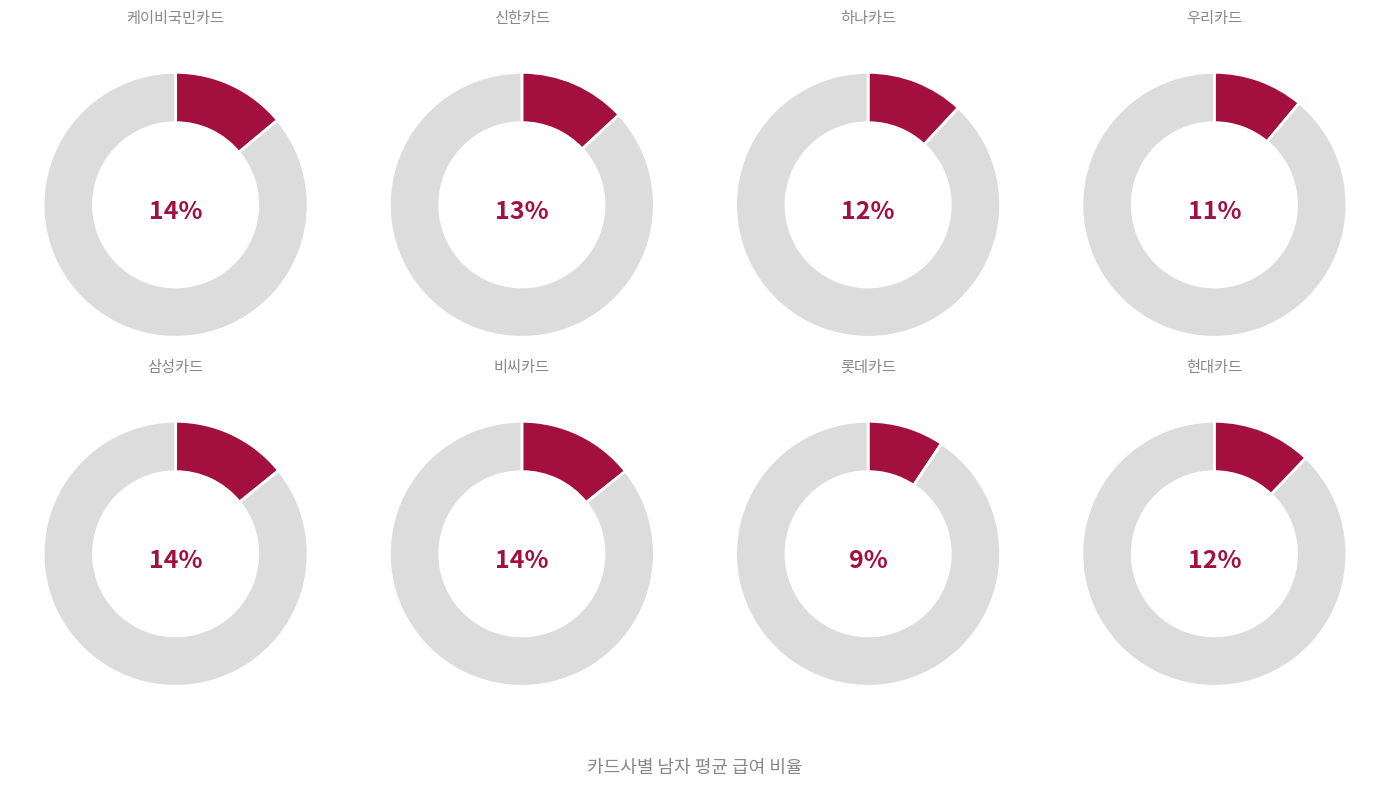

What is the ratio of the value at 롯데카드 to the value at 우리카드?

0.8